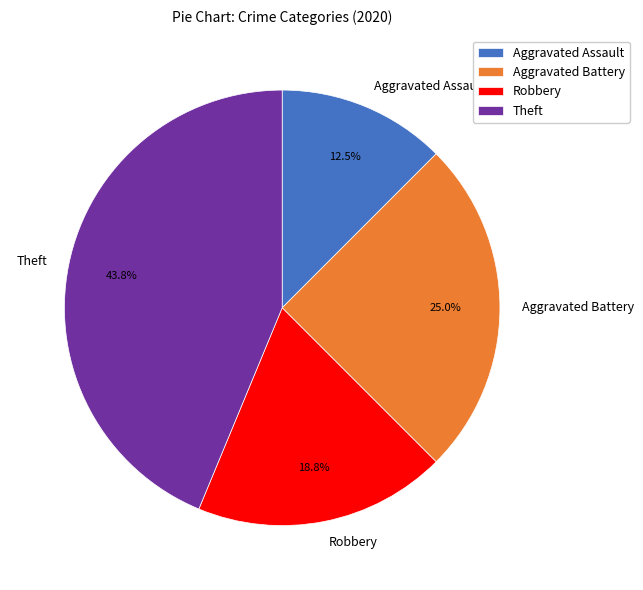

To the nearest percent, what is the difference between the Robbery and Theft slice percentages?

25%